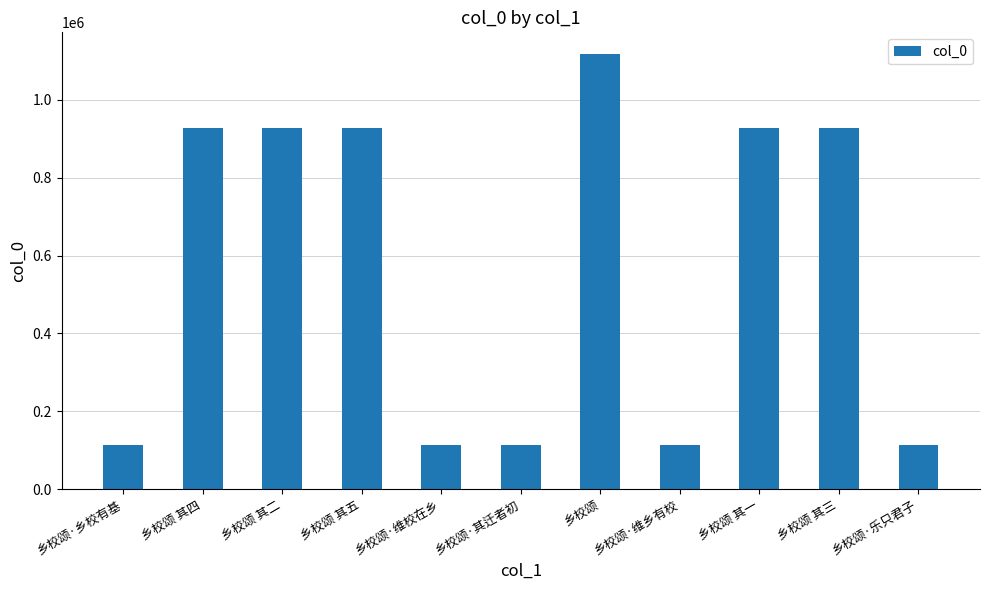

Is it true that the value at 乡校颂 其三 is 928210?

True